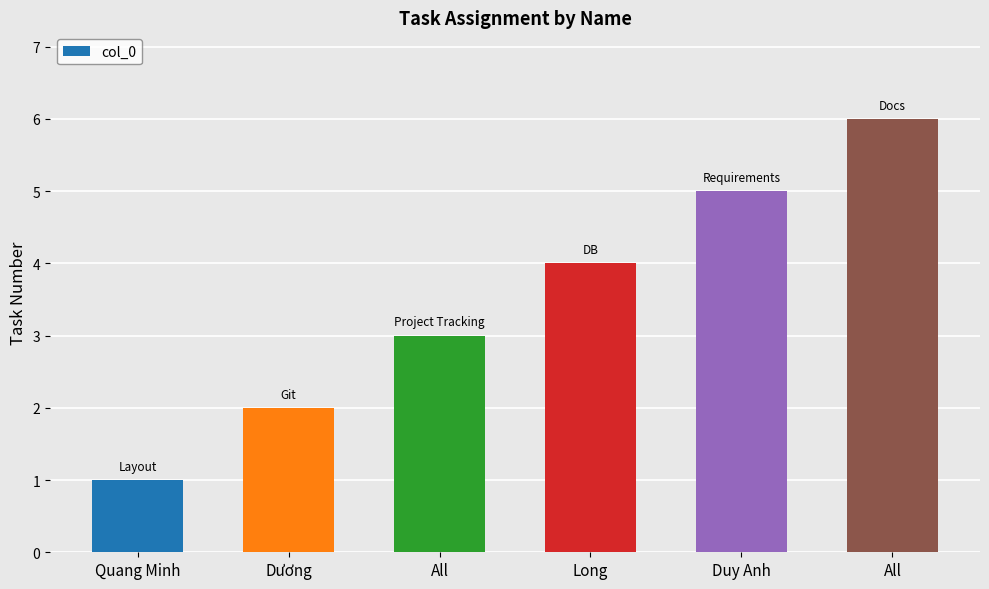

Which has a higher value, Long or All?

All